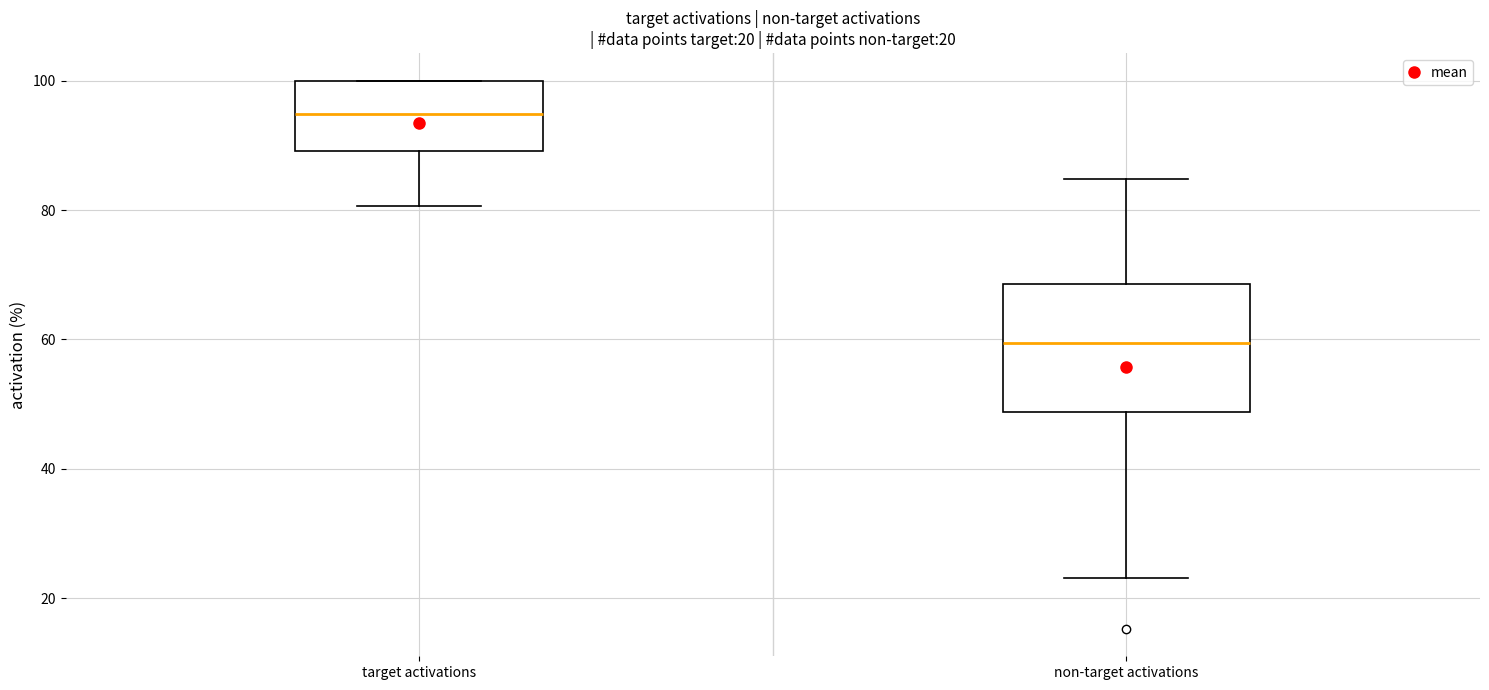

Which box's median line is the highest?

target activations